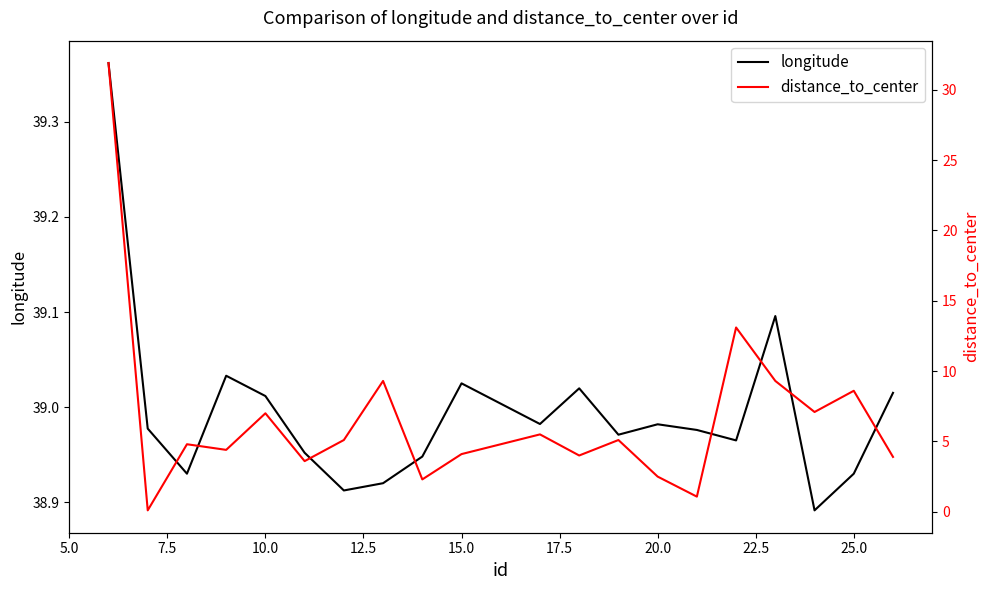

In longitude, how many points are lower than both neighbors (excluding endpoints)?

6